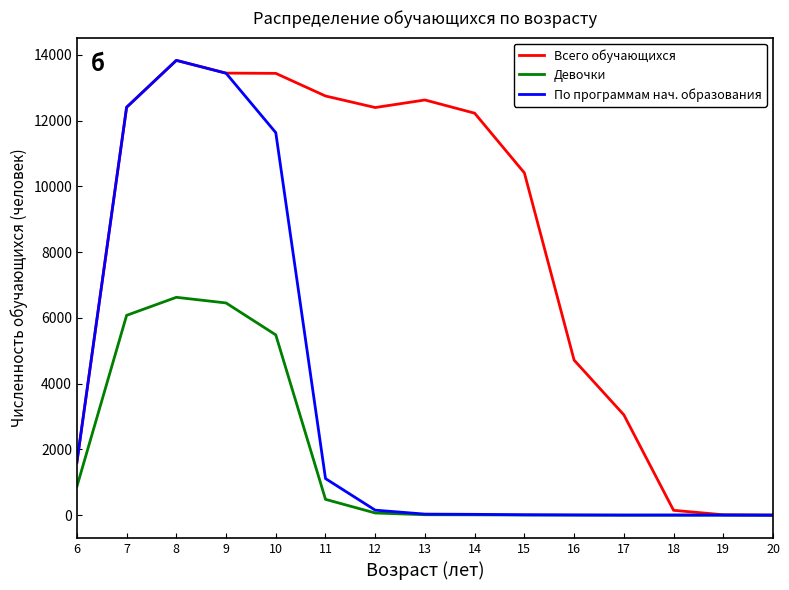

The value of Девочки at 7 is 6078. True or false?

True